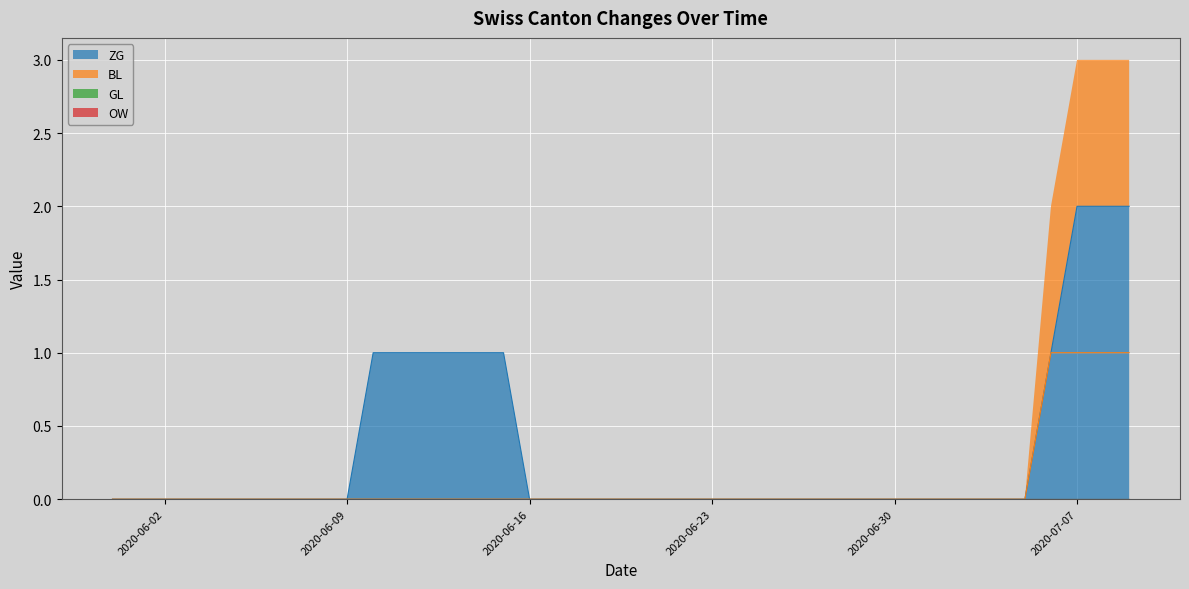

What is the label of the 1st point from the left?

2020-05-31